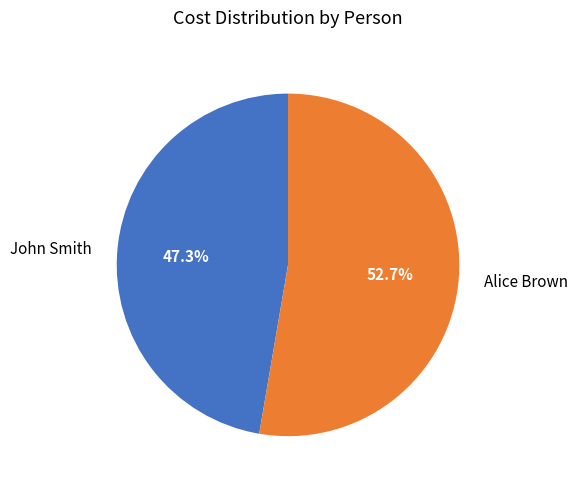

Which category has the biggest portion of the pie?

Alice Brown